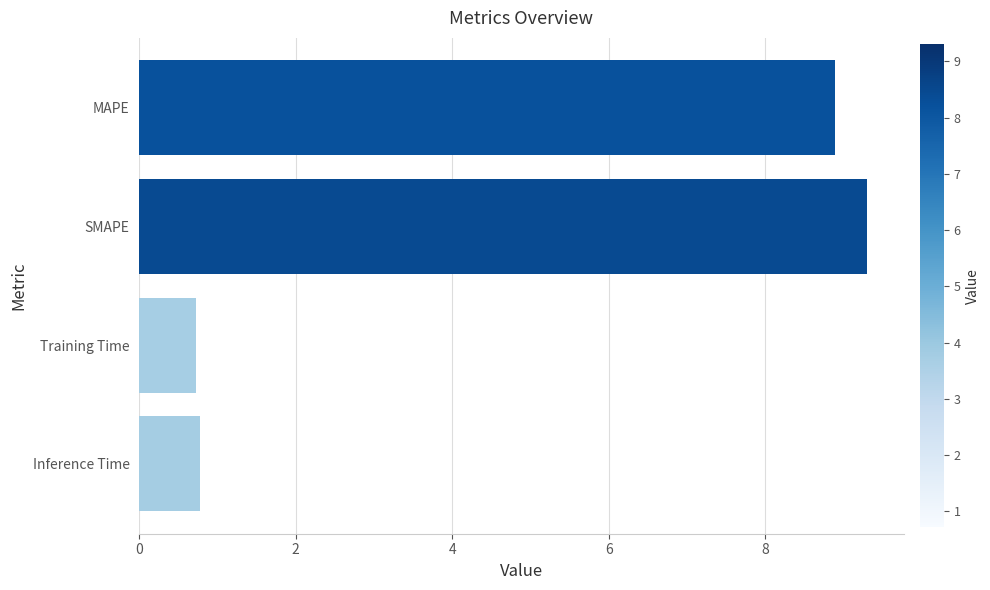

What is the sum of the values at Training Time and MAPE?

9.6